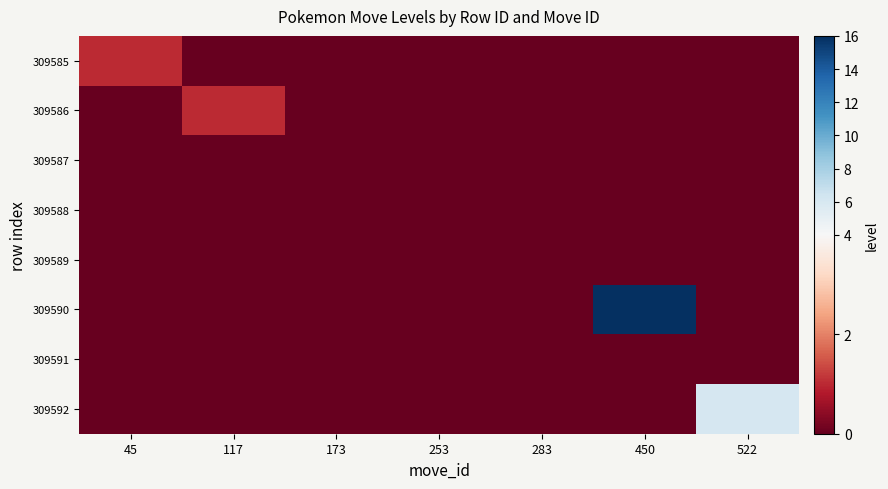

Reading right to left, what are all the values shown in this chart?

309585: 522=0	450=0	283=0	253=0	173=0	117=0	45=1
309586: 522=0	450=0	283=0	253=0	173=0	117=1	45=0
309587: 522=0	450=0	283=0	253=0	173=0	117=0	45=0
309588: 522=0	450=0	283=0	253=0	173=0	117=0	45=0
309589: 522=0	450=0	283=0	253=0	173=0	117=0	45=0
309590: 522=0	450=16	283=0	253=0	173=0	117=0	45=0
309591: 522=0	450=0	283=0	253=0	173=0	117=0	45=0
309592: 522=6	450=0	283=0	253=0	173=0	117=0	45=0